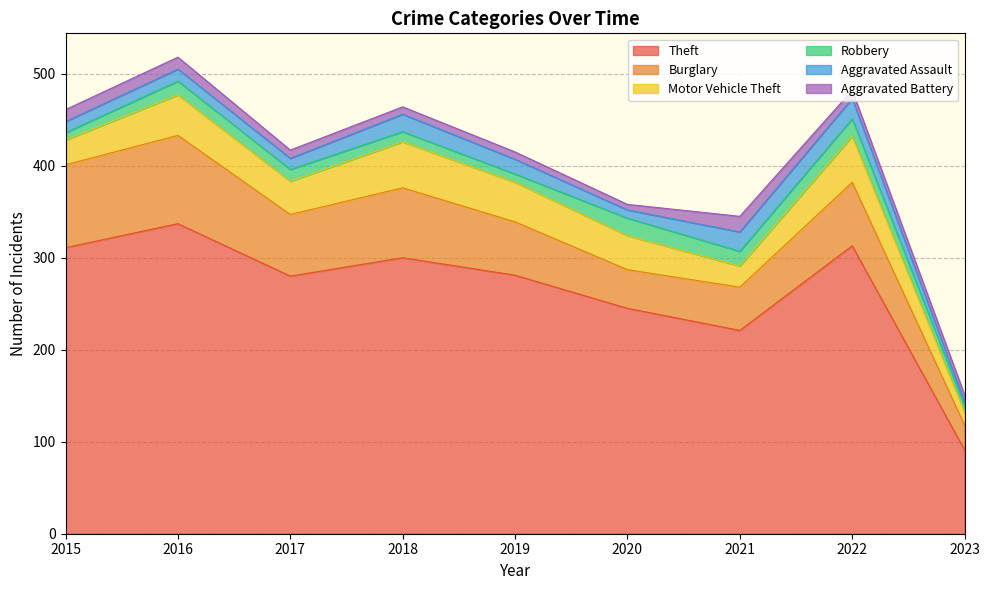

Is it true that Motor Vehicle Theft equals 71 at 2022?

False